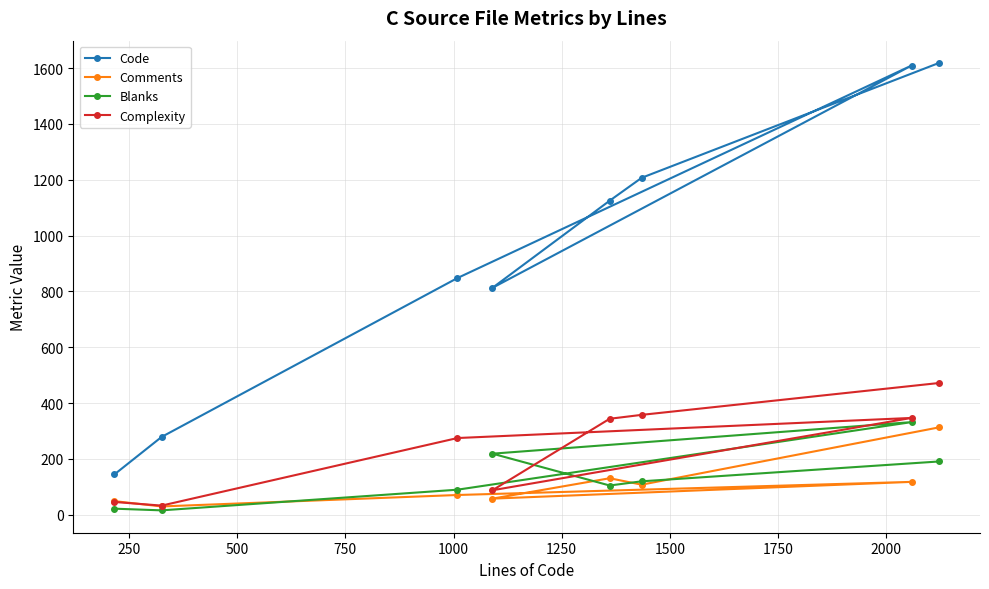

Which series has the largest range (max minus min)?

Code